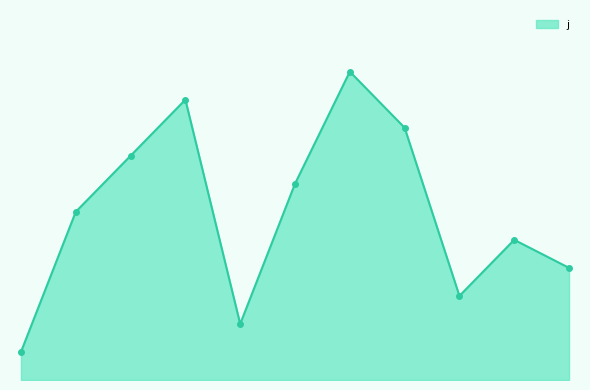

How many values are between 3 and 9?

7